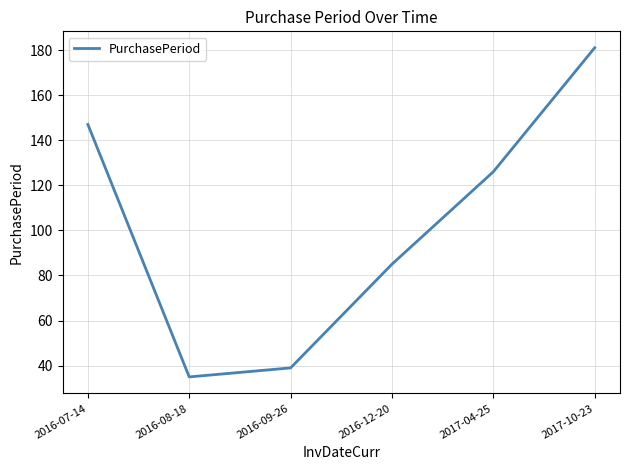

What is the average value?

102